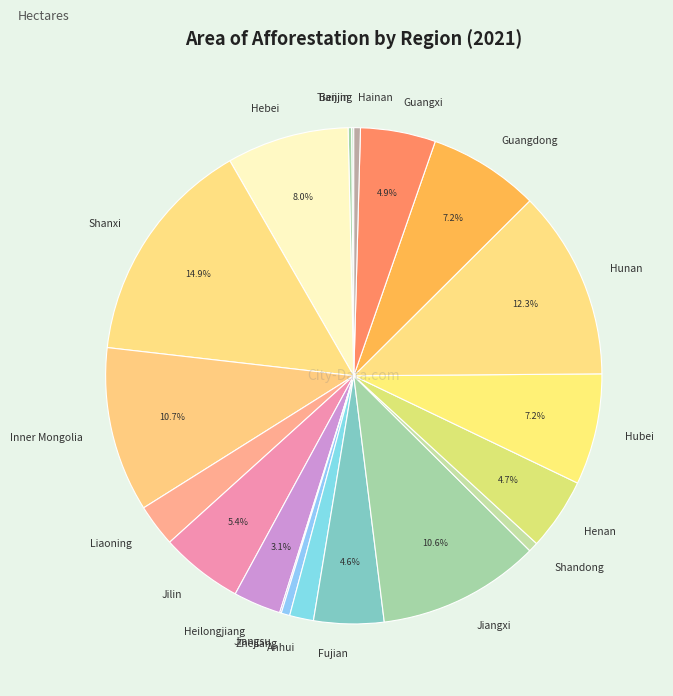

Does Shanxi account for over 50% of the chart?

No